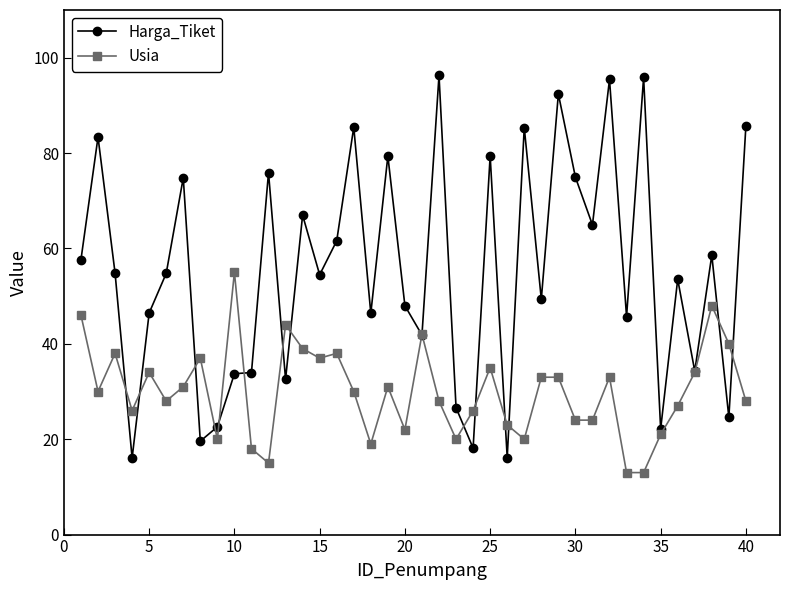

What is the greatest value displayed?

96.3